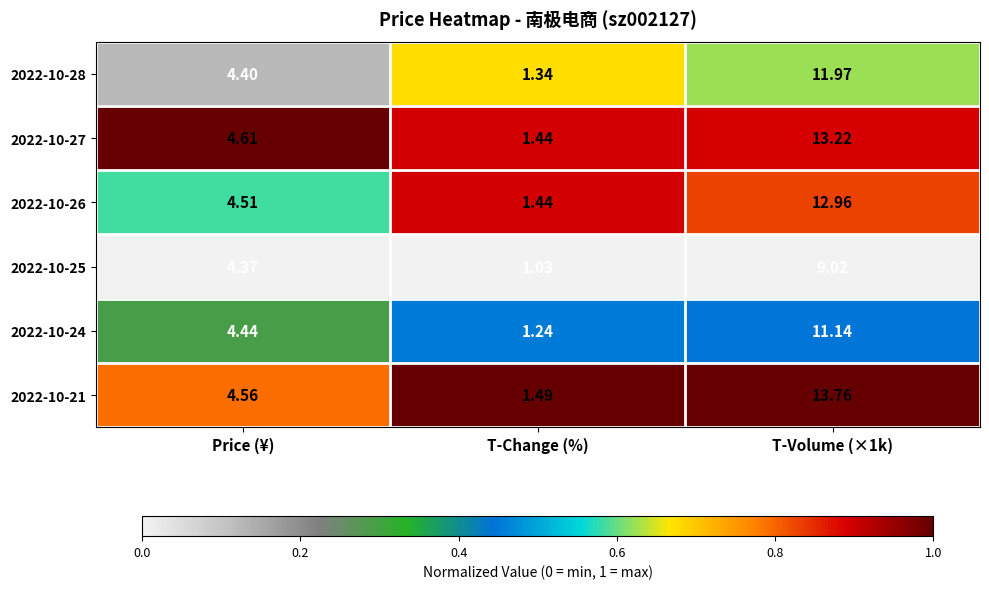

At which category does the chart reach its minimum across all series?

T-Change (%)